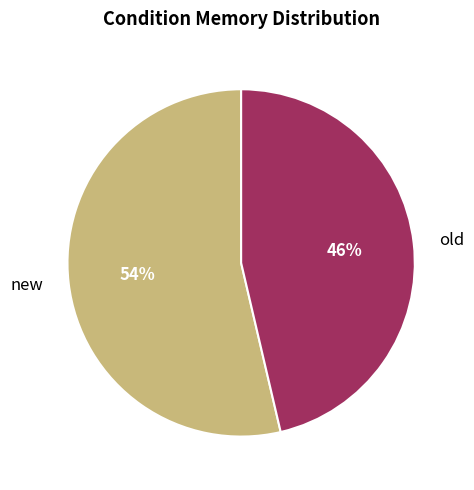

The new slice represents 44% of the pie. True or false?

False